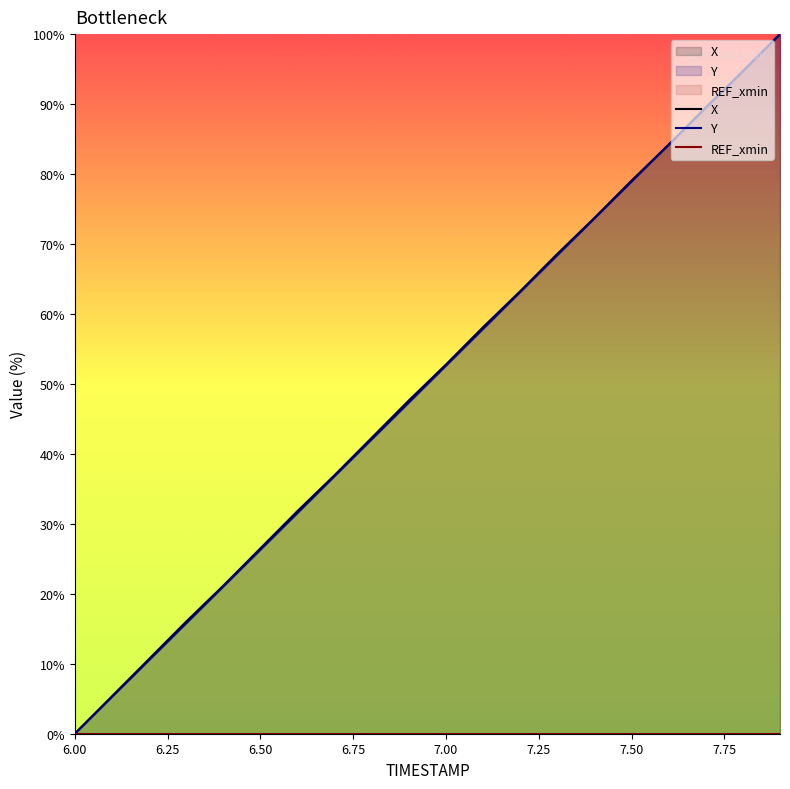

What is the difference between the maximum and minimum values in the Y series?

100.0